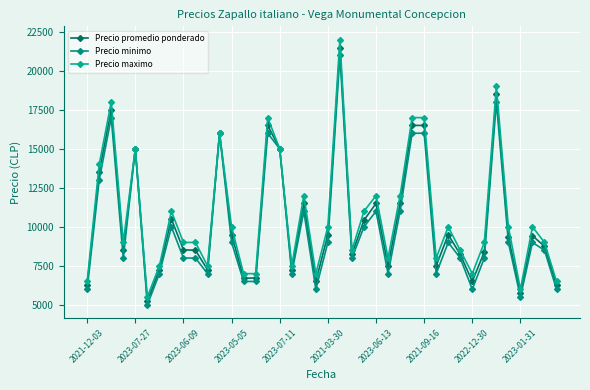

What is the average value of the Precio promedio ponderado series?

10376